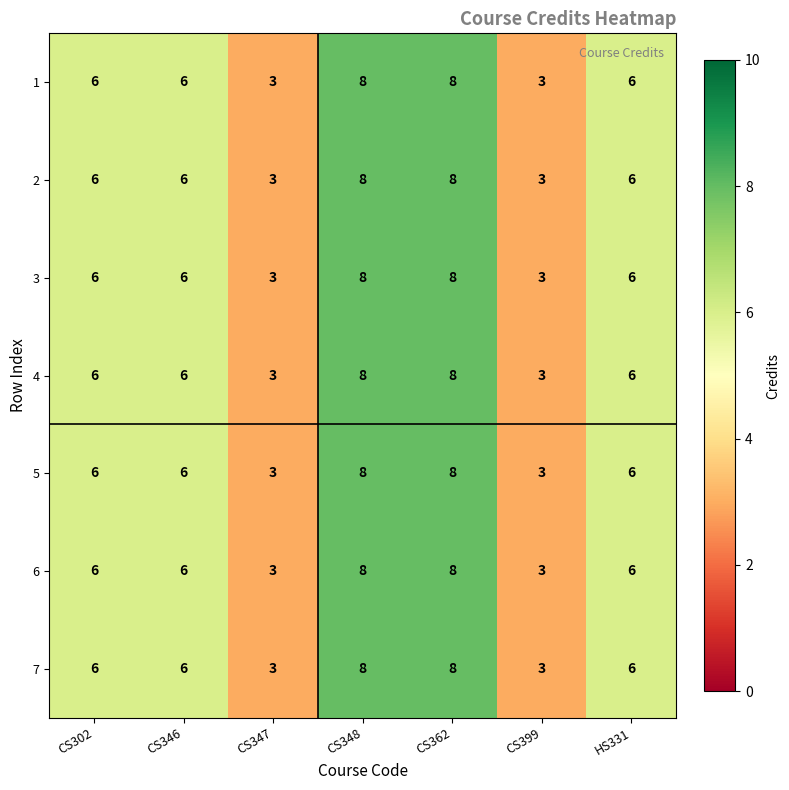

What is the minimum value for 1?

3